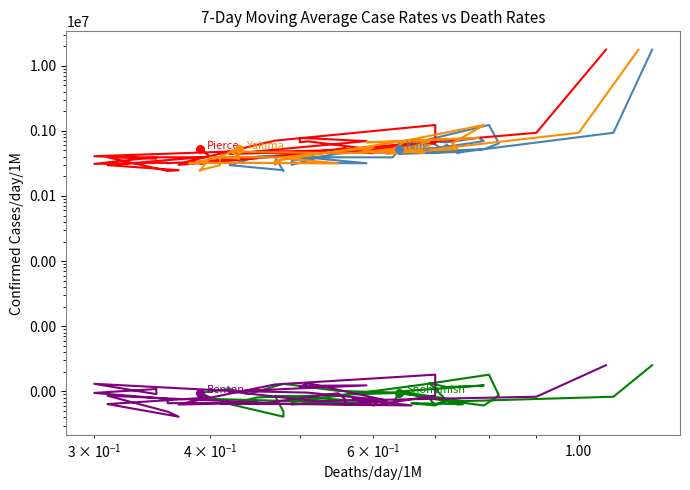

Is the value of Pierce (col5 vs col2) at 38 greater than the value of Yakima (col6 vs col2) at 30?

No